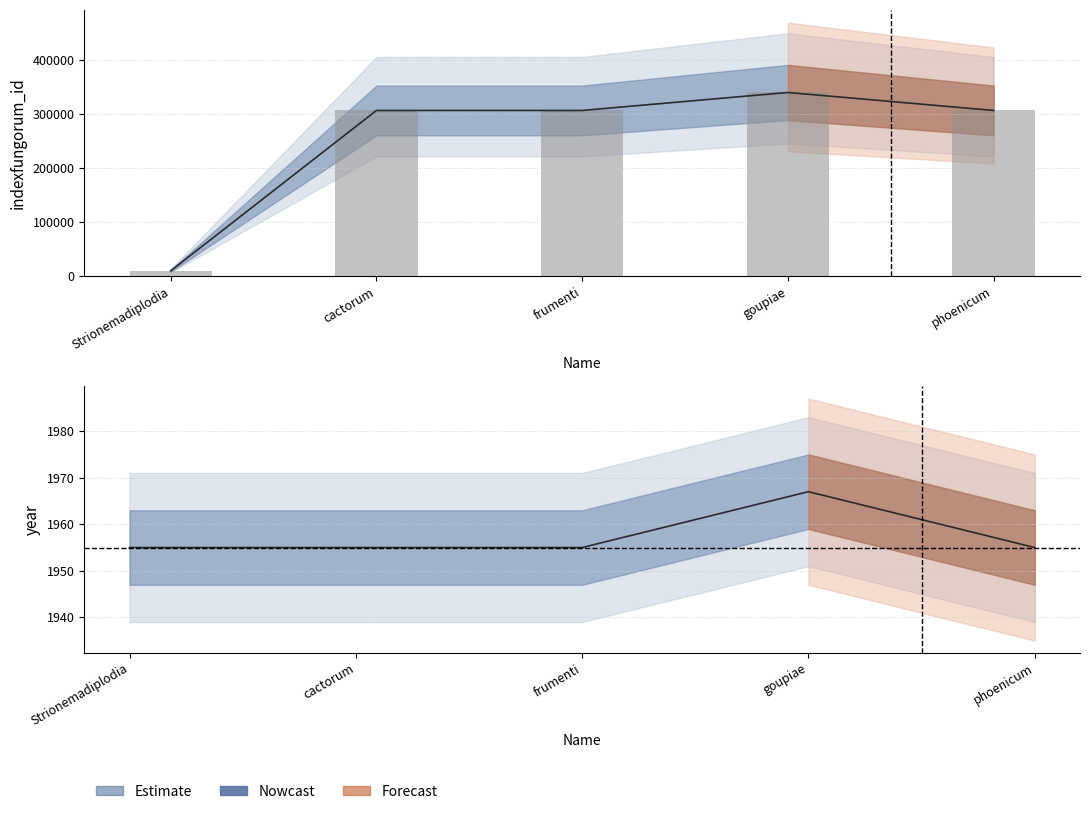

What is the difference between the maximum and second lowest values in the indexfungorum_id series?

33241